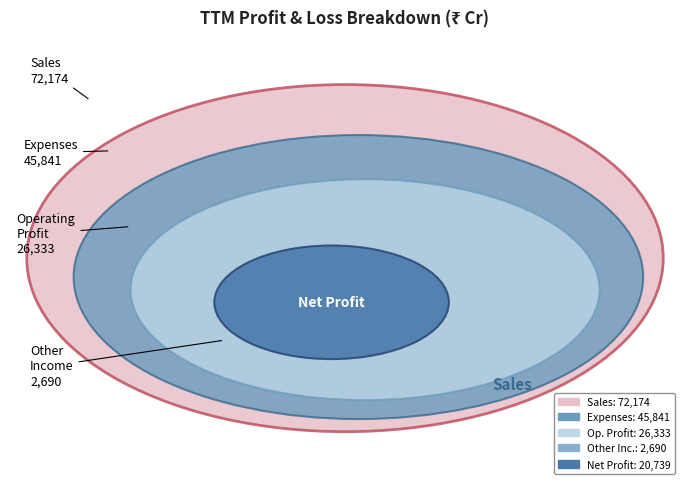

Is it true that Operating Profit is 2% of the pie?

False